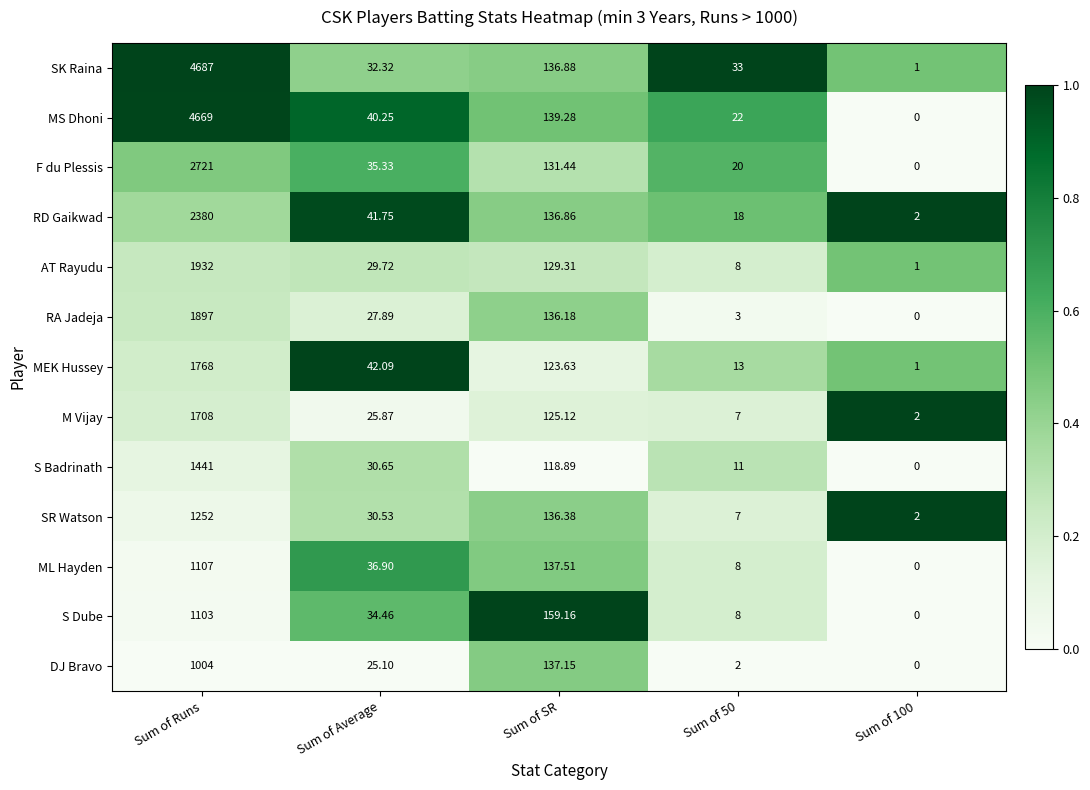

Which series has the largest range (max minus min)?

SK Raina